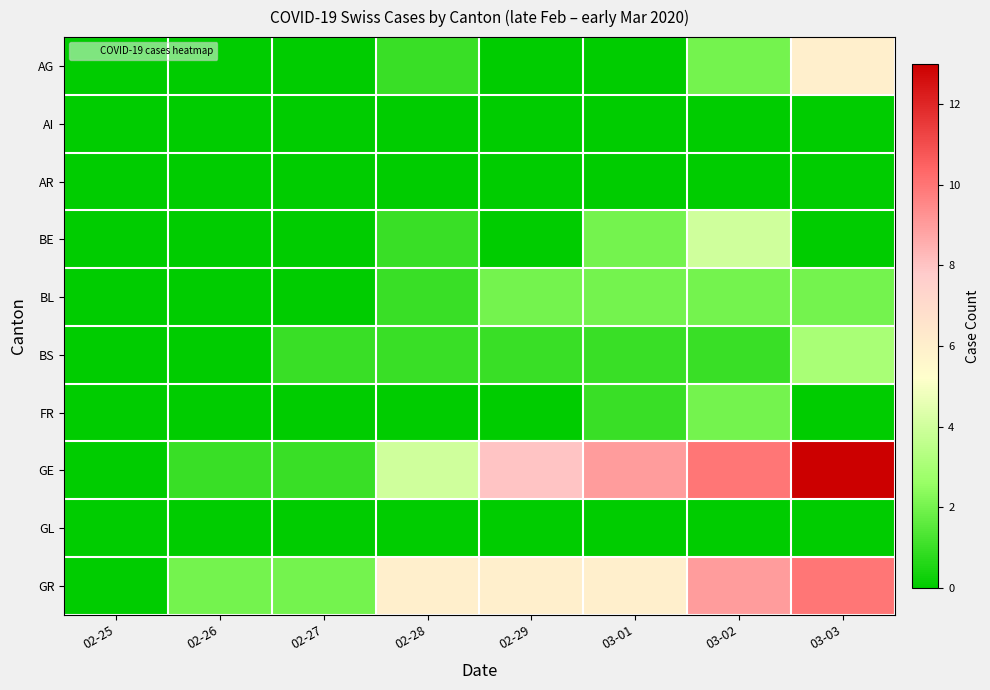

At how many categories does at least one series exceed 2?

5